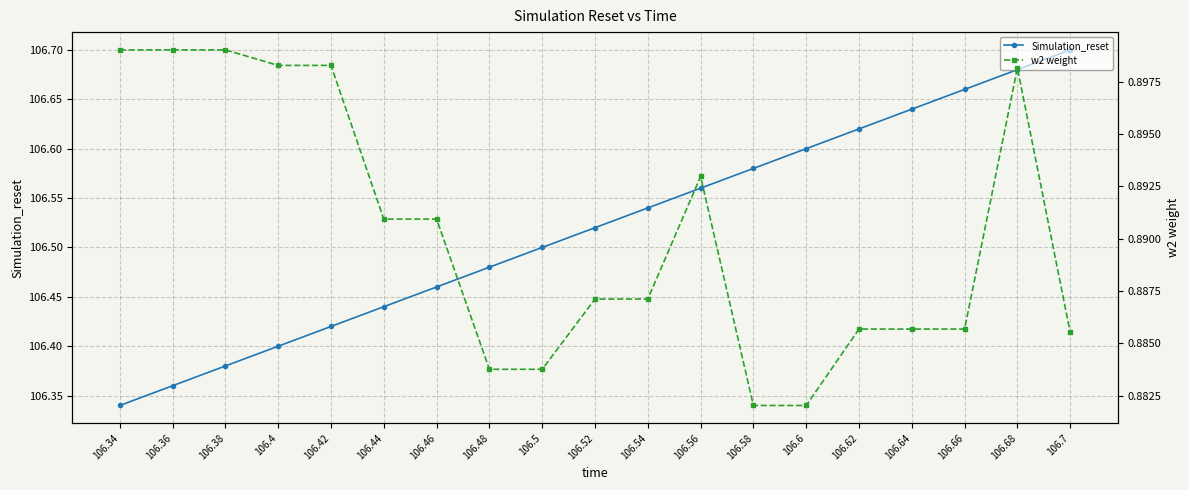

At which label is w2 weight closest to 0?

106.58